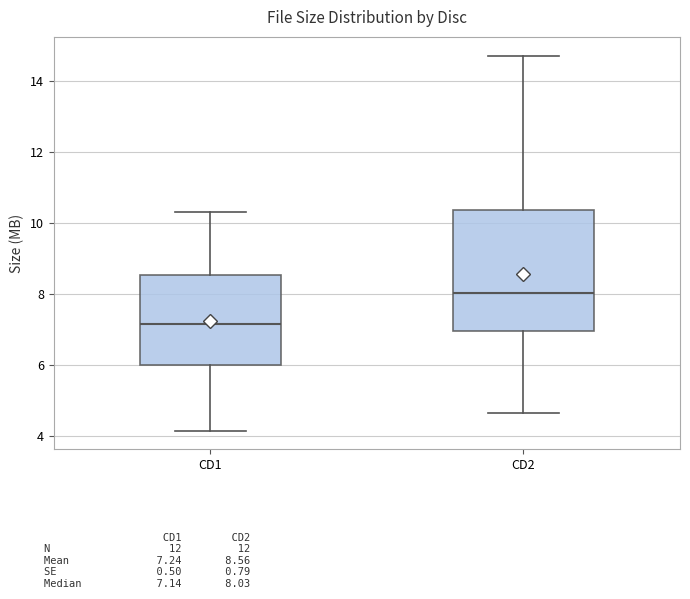

Reading left to right, transcribe this box plot: for each box, give where its median line is, the range the box spans, and where its two whiskers end, as read against the y-axis. The values are not printed on the chart, so give them approximately, as read against the axis.

CD1: median 7.2, box 6.0 to 8.6, whiskers 4.2 to 10.4
CD2: median 8.0, box 7.0 to 10.4, whiskers 4.6 to 14.8